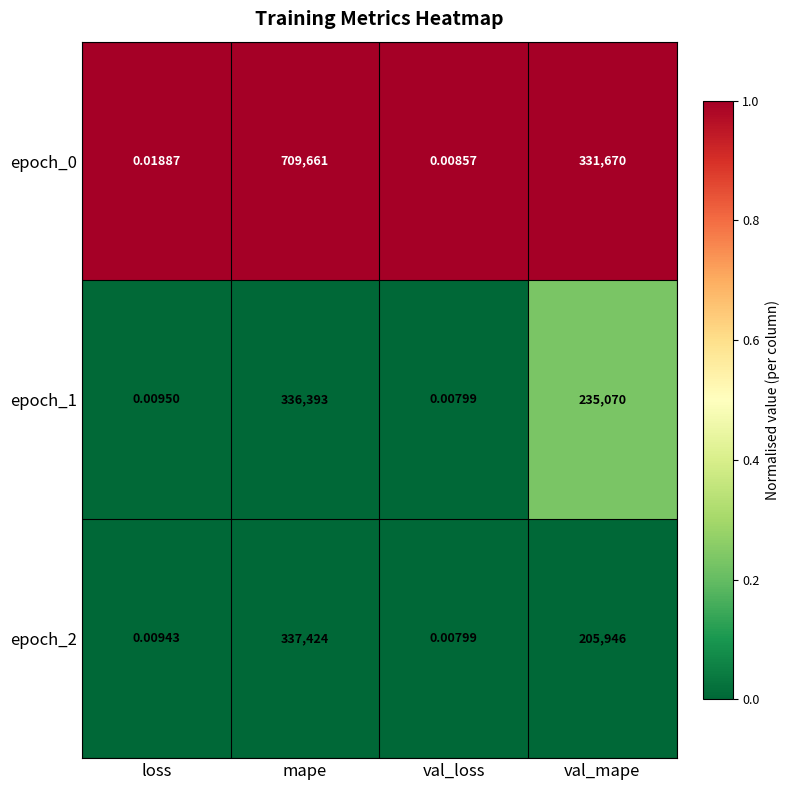

Is the value of epoch_0 at val_loss greater than the value of epoch_2 at val_loss?

Yes